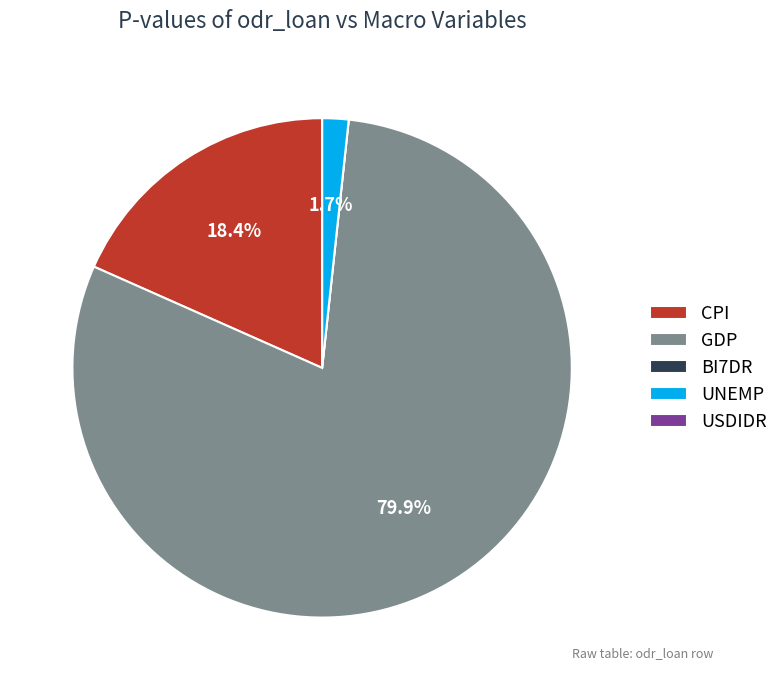

How much of the chart is everything except GDP?

20.1%